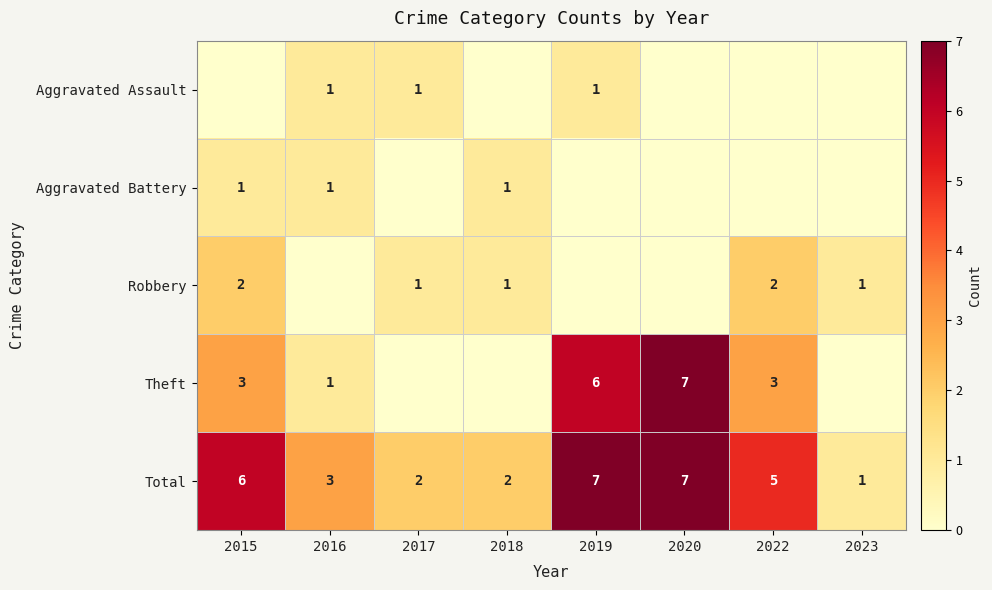

What value does the Total series have at 2020?

7